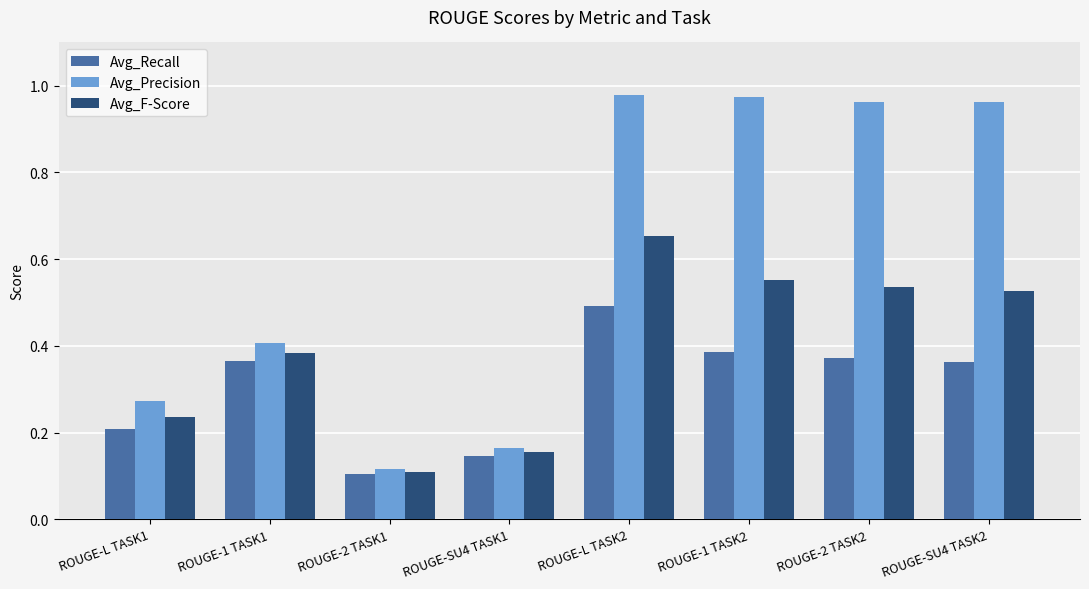

Is the value of Avg_Recall at ROUGE-2 TASK1 greater than the value of Avg_Precision at ROUGE-L TASK2?

No